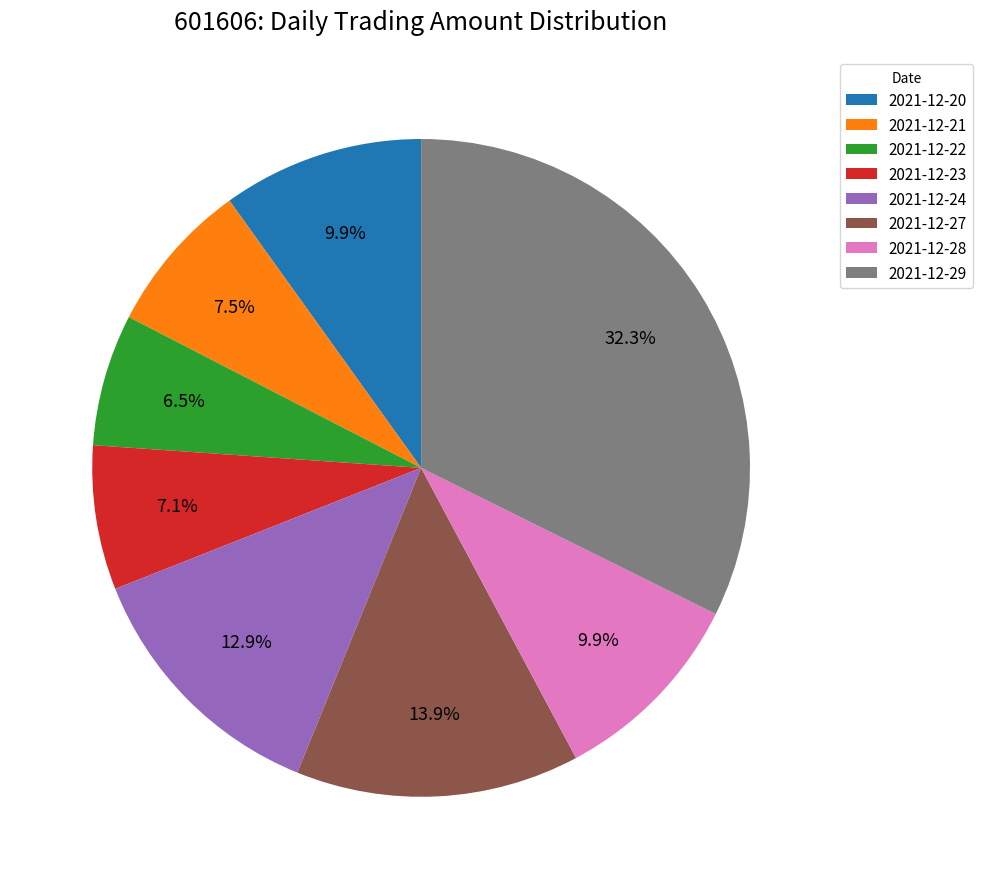

Which slice is the largest?

2021-12-29